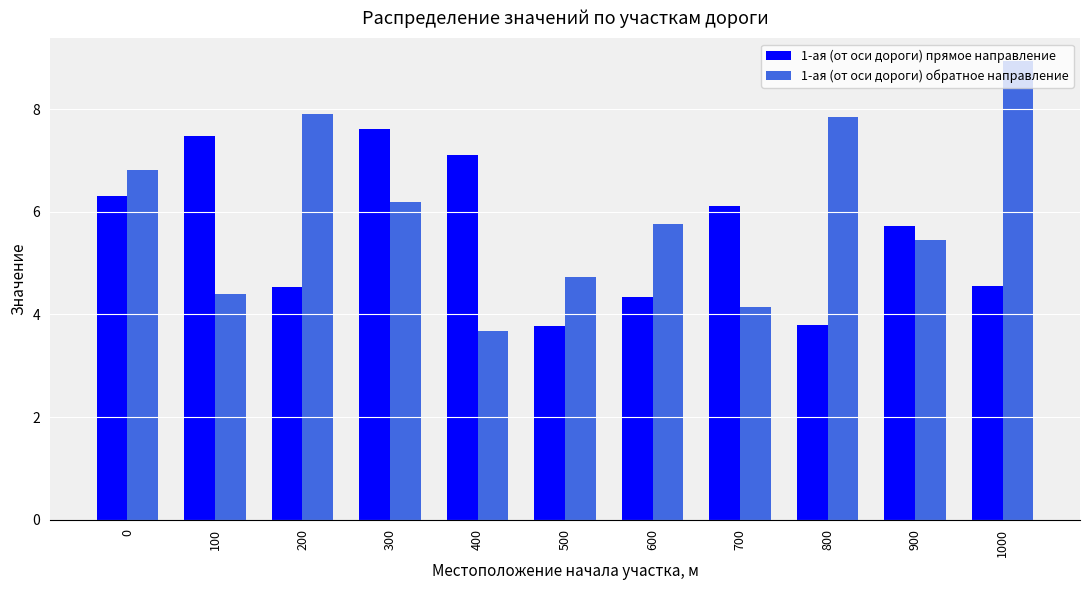

At which label does 1-ая (от оси дороги) прямое направление reach its peak?

300